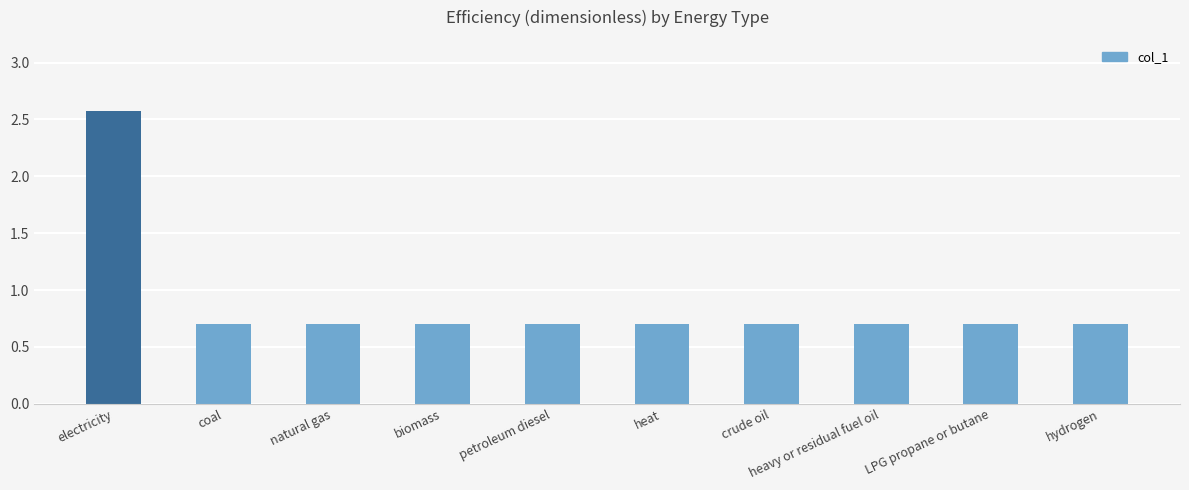

Is it true that the value at heat is 0.7?

True